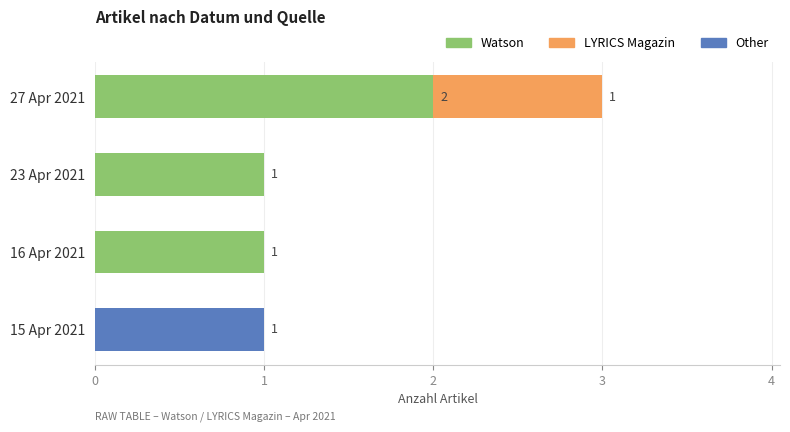

Is it true that Watson equals 1 at 23 Apr 2021?

True